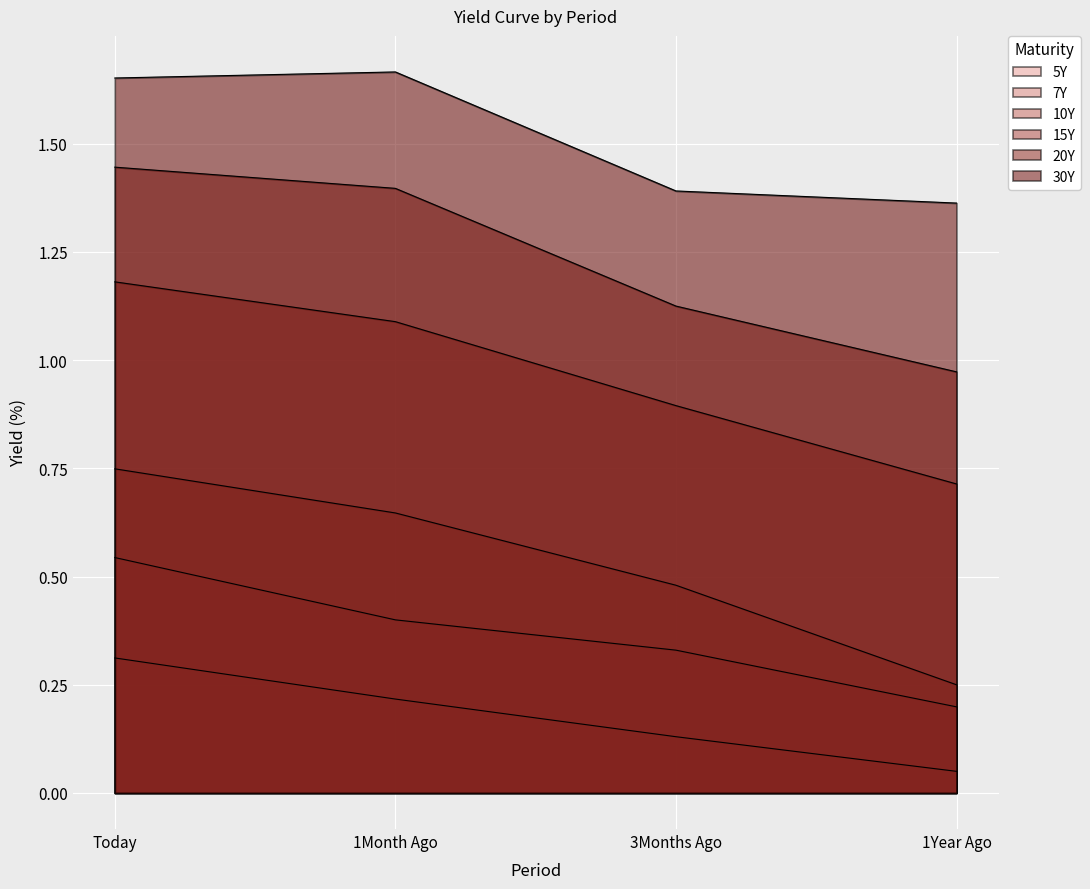

At which category does the chart reach its minimum across all series?

1Year Ago